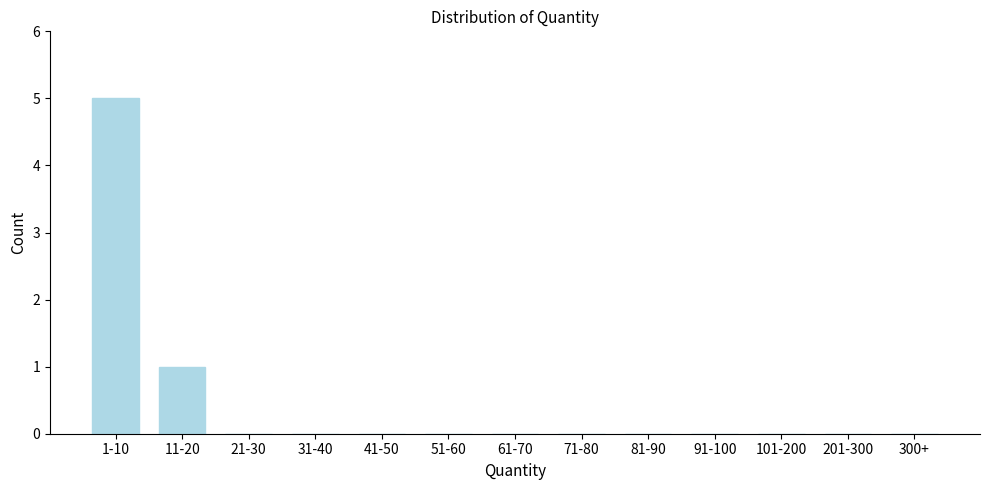

Reading right to left, list all the values displayed in this chart.

300+=0	201-300=0	101-200=0	91-100=0	81-90=0	71-80=0	61-70=0	51-60=0	41-50=0	31-40=0	21-30=0	11-20=1	1-10=5